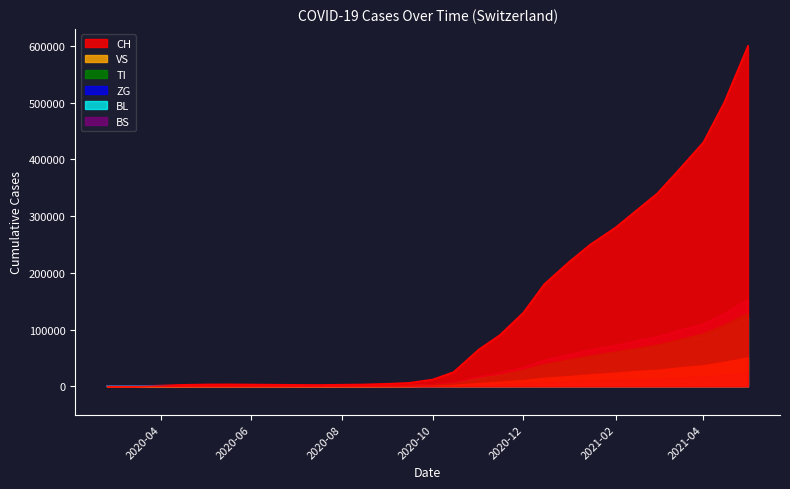

List the series in order of their peak value, lowest first.

ZG, VS, BL, TI, BS, CH